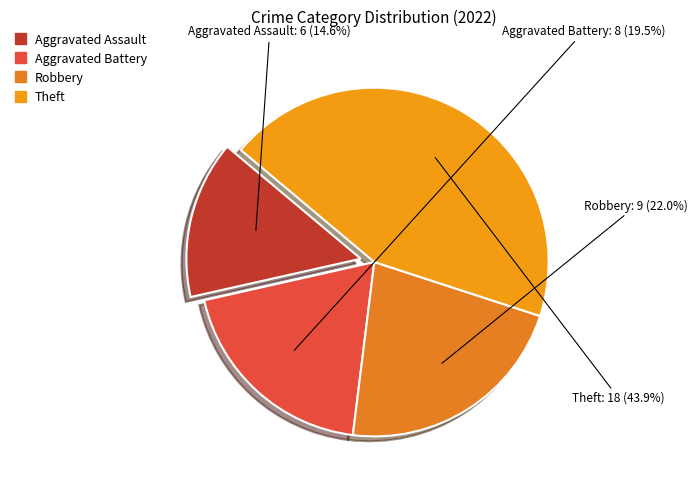

Does Aggravated Battery account for over 50% of the chart?

No